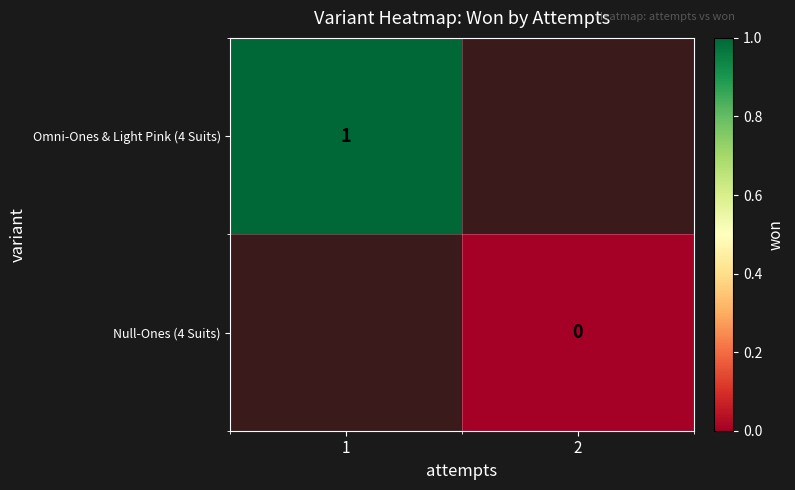

The Omni-Ones & Light Pink (4 Suits) series shows 1 at 1. True or false?

True